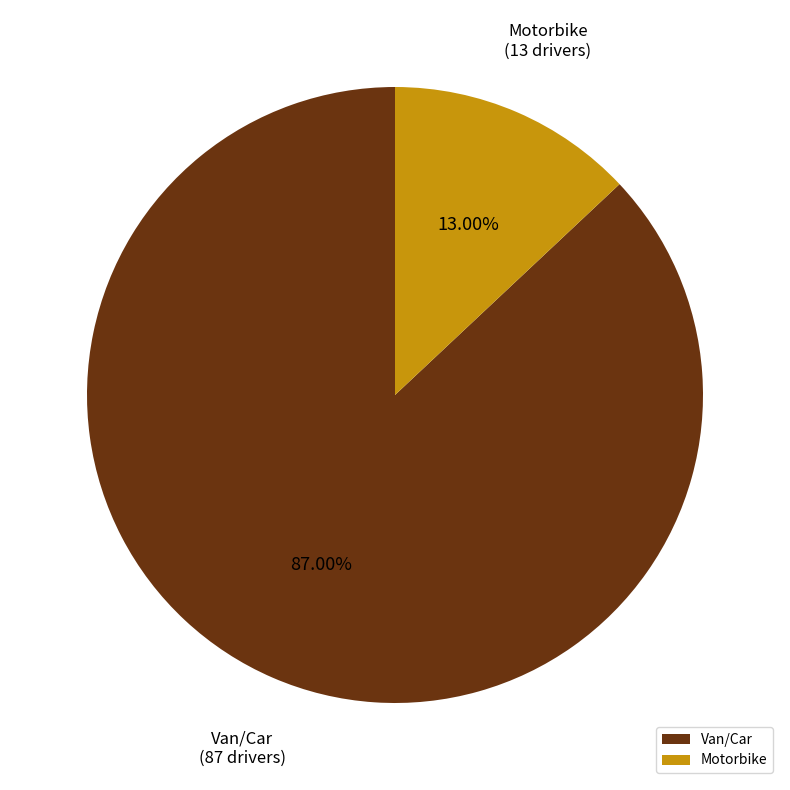

Is there any slice that represents more than half of the pie?

Yes